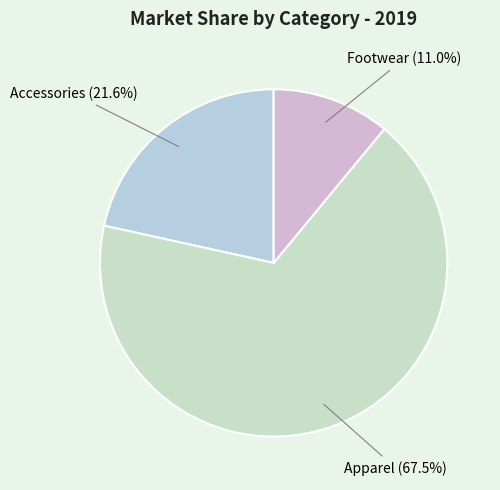

Which has a higher value, Footwear or Apparel?

Apparel